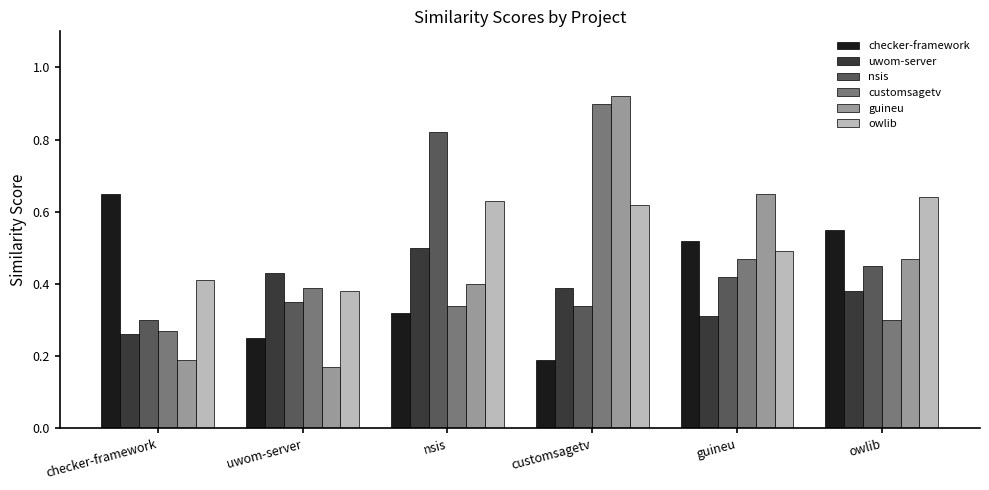

The value of owlib at checker-framework is 0.4. True or false?

True